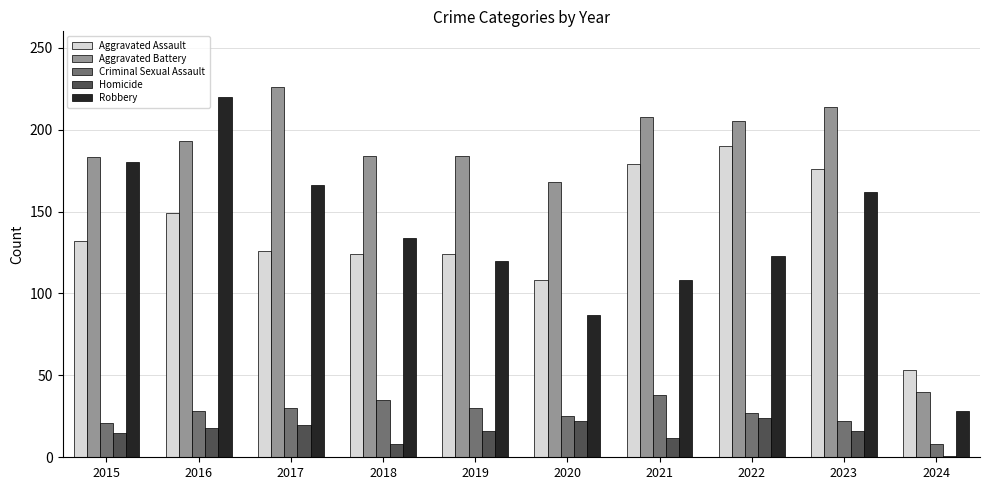

True or false: Criminal Sexual Assault has a value of 5 at 2015.

False